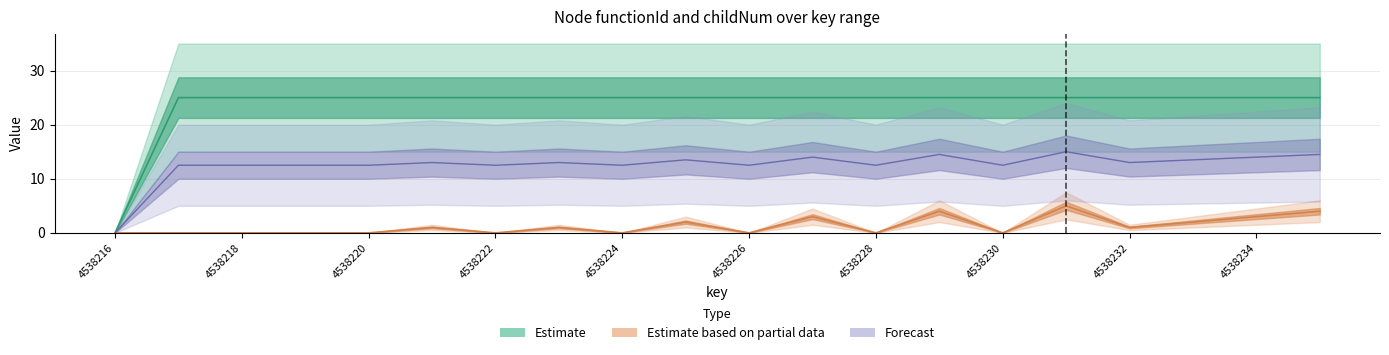

What is the greatest value displayed?

25